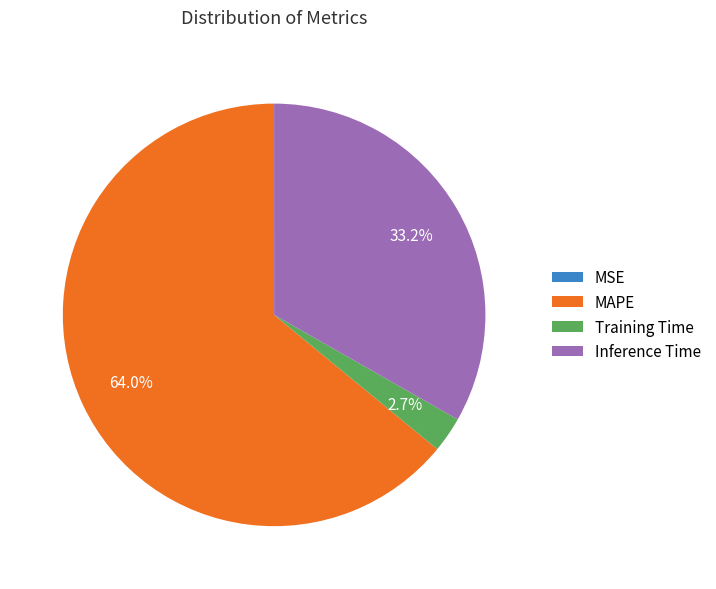

What is the largest slice in the pie chart?

MAPE